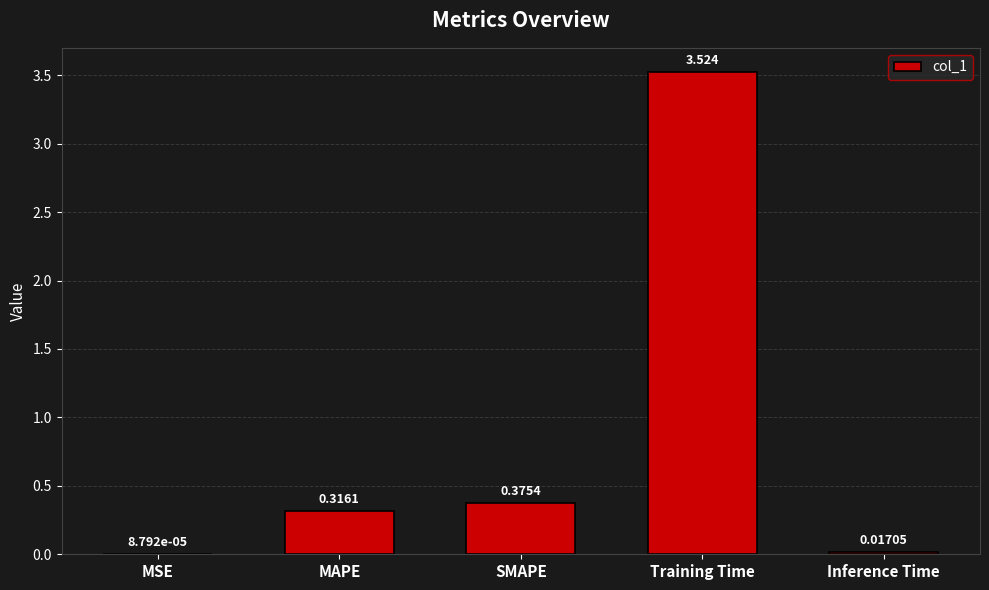

Is it true that the value at Training Time is 6.2?

False